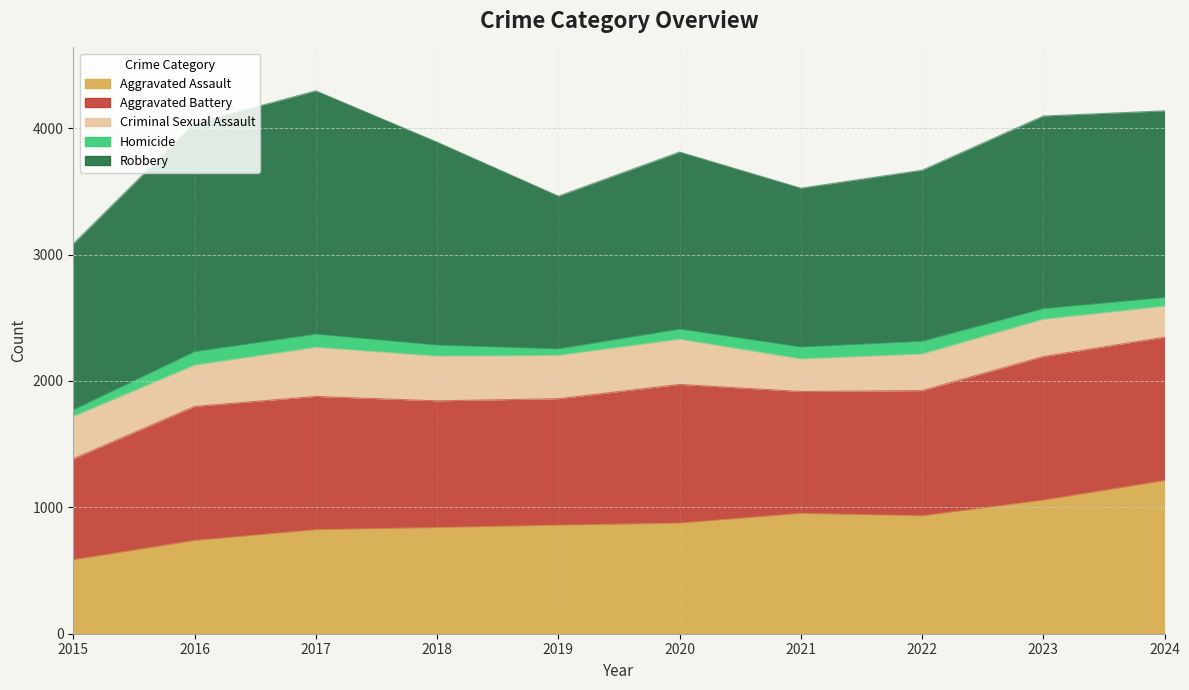

At which category does Aggravated Battery reach its first local peak?

2016